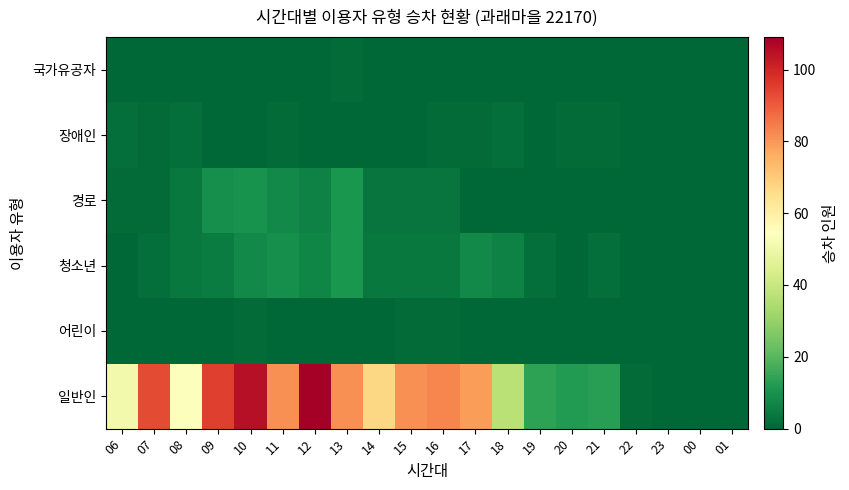

How many categories are shown in the chart?

20